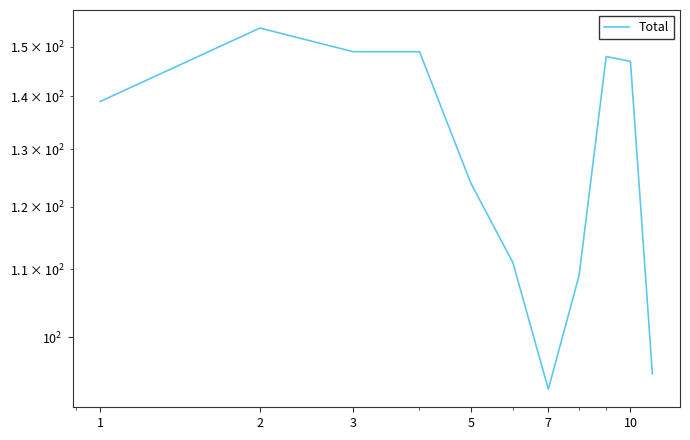

What is the value of the 5th point from the left?

124